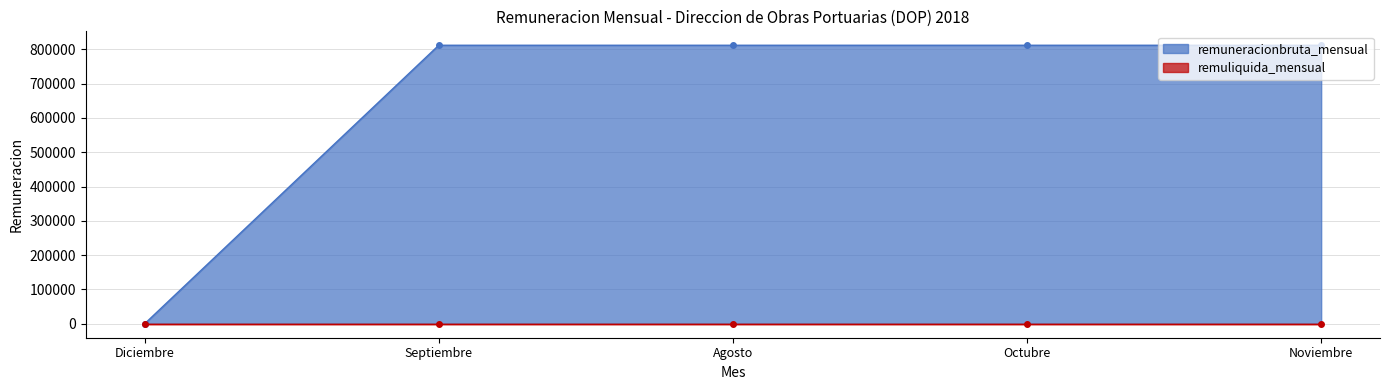

Reading left to right, list all the values displayed in this chart.

0	811630	811629	811629	811629